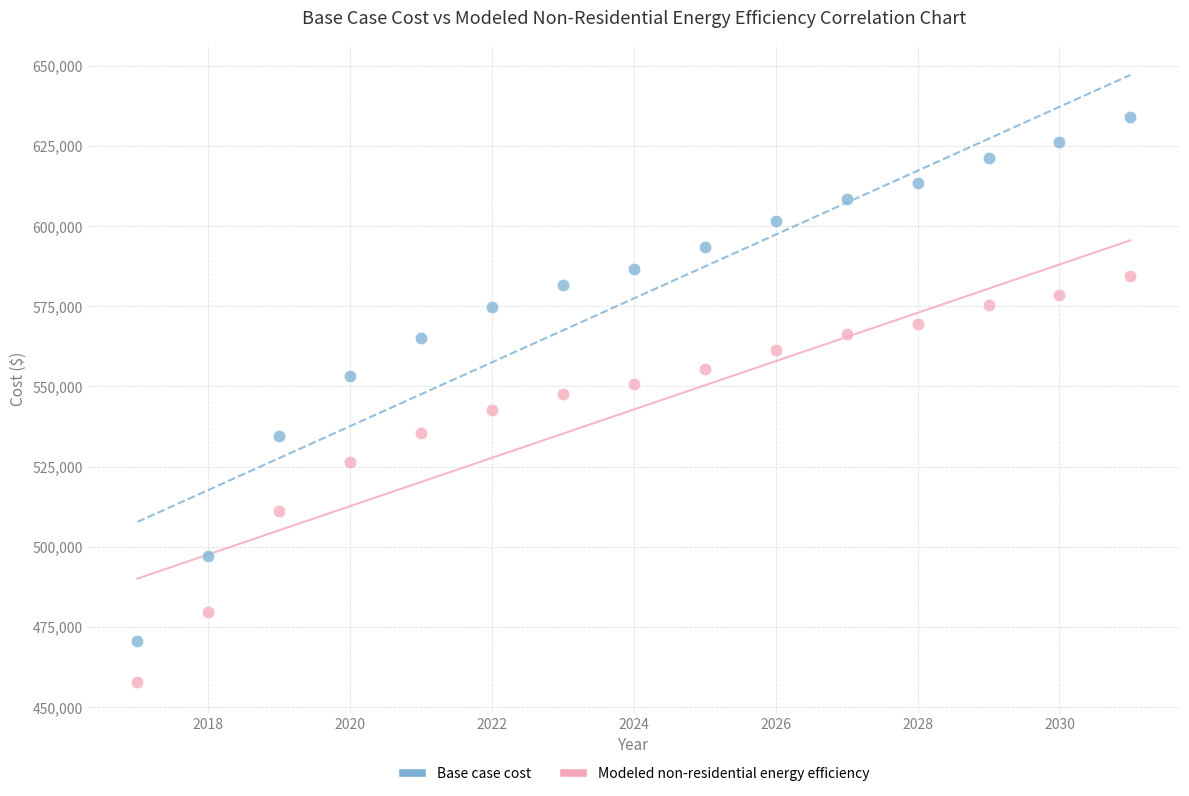

Which series reaches the minimum Y coordinate?

Modeled non-residential energy efficiency